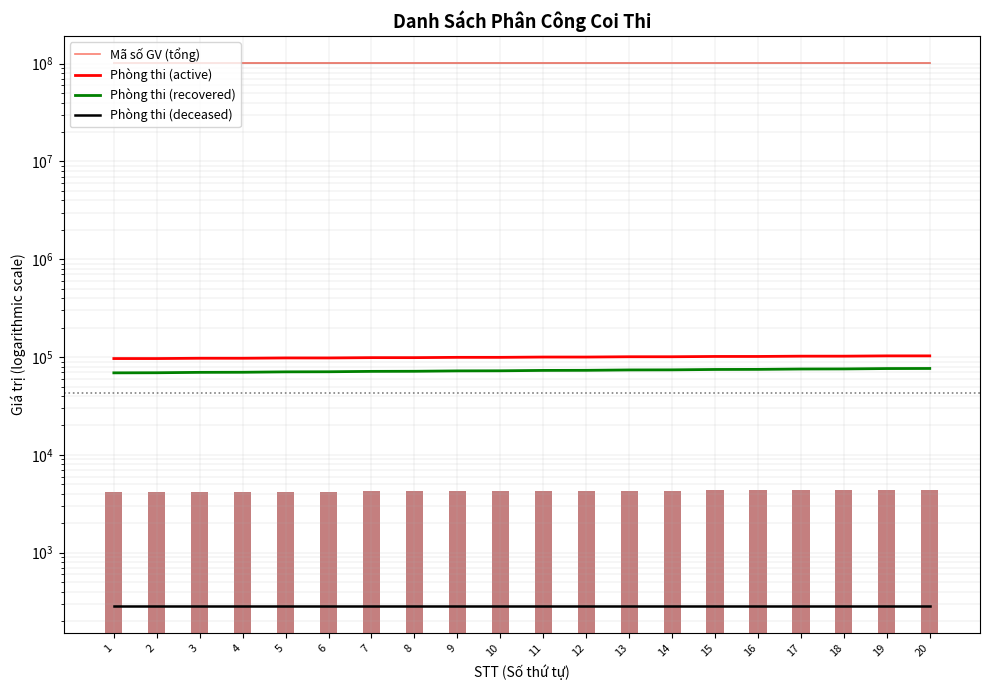

At which category is the sum across all series the highest?

20